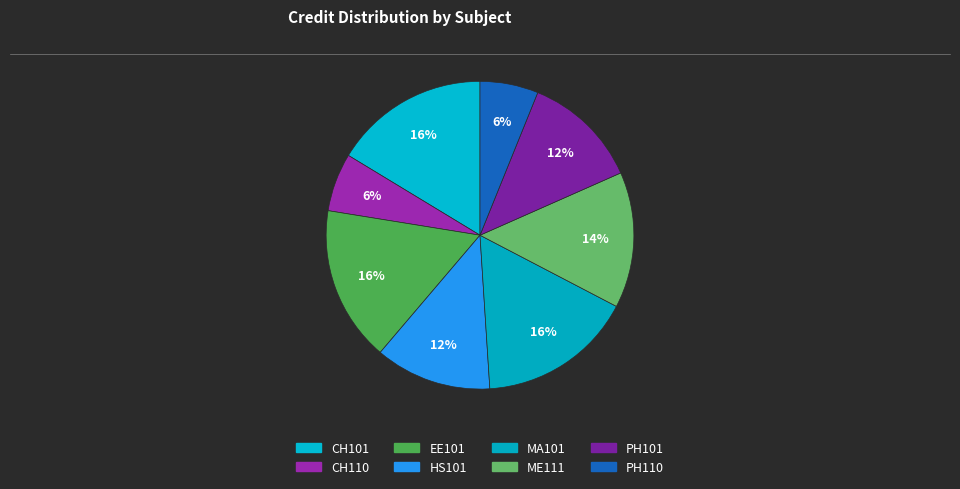

What is the largest slice in the pie chart?

CH101